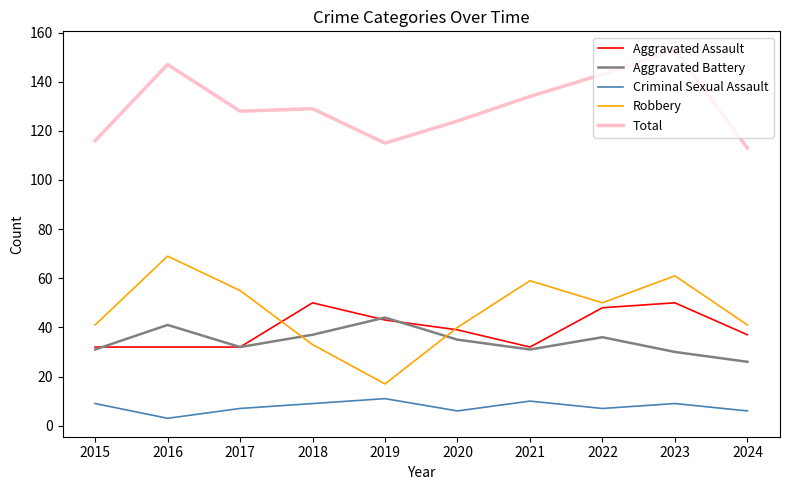

The Total series shows 113 at 2024. True or false?

True